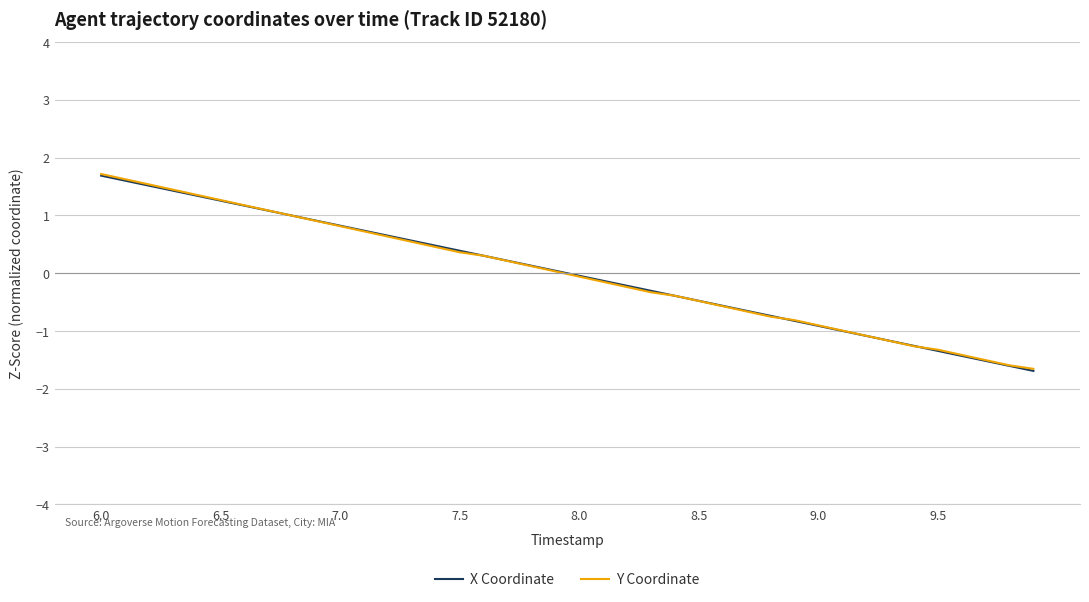

What is the minimum value shown in the chart?

-1.7